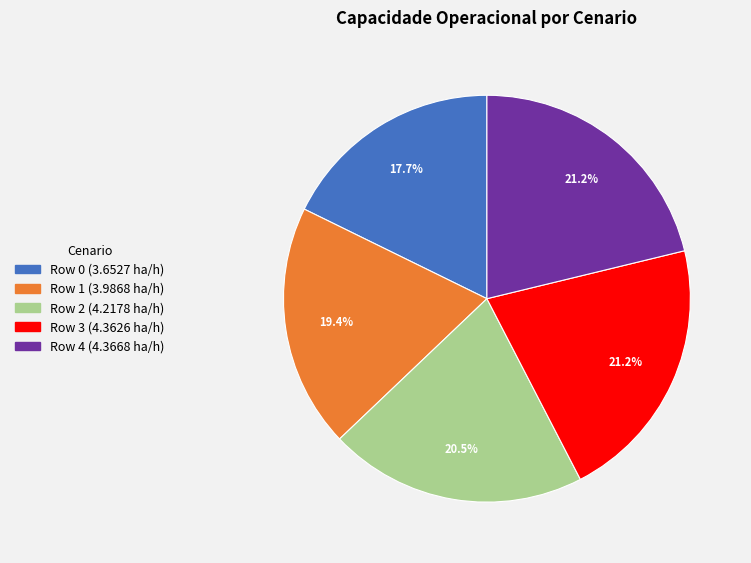

What is the ratio of the value at Row 1 to the value at Row 3?

0.9